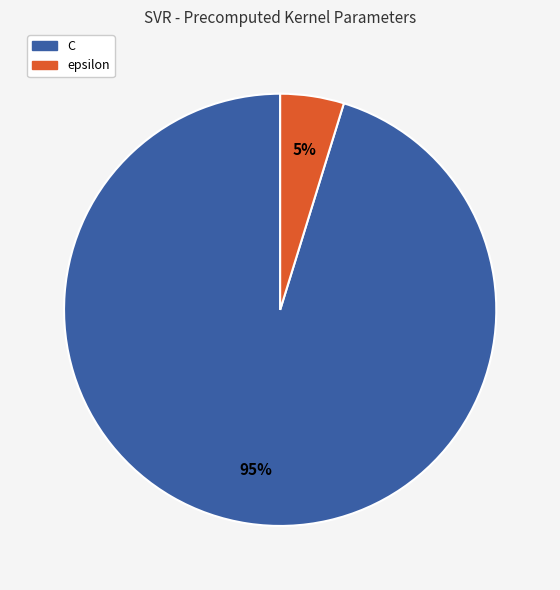

Count the number of slices in the pie.

2